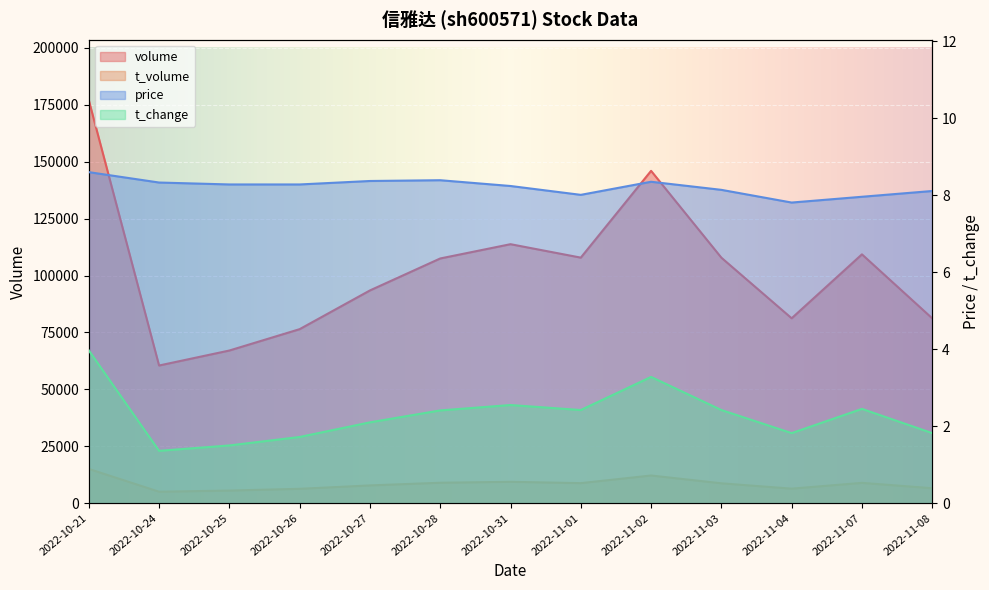

What is the difference between the price values at 2022-10-24 and 2022-11-08?

0.2